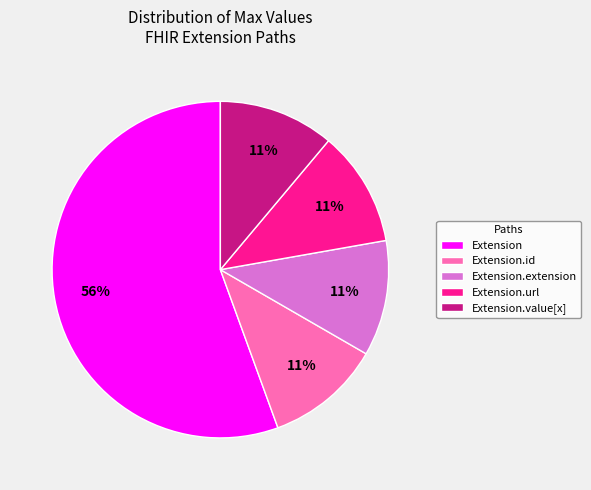

Does any single category account for the majority?

Yes